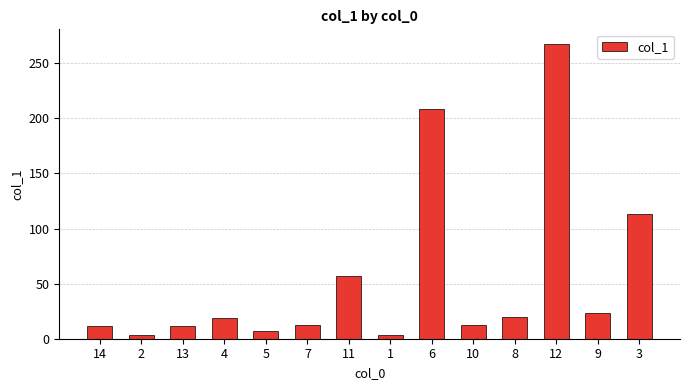

The value at 3 is 113.0. True or false?

True